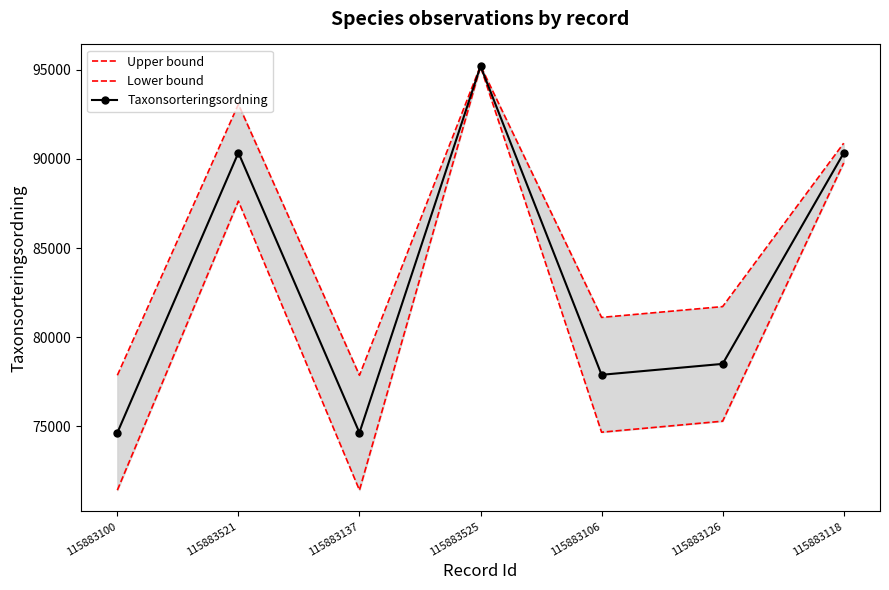

What is the average value of the Upper bound series?

85392.1